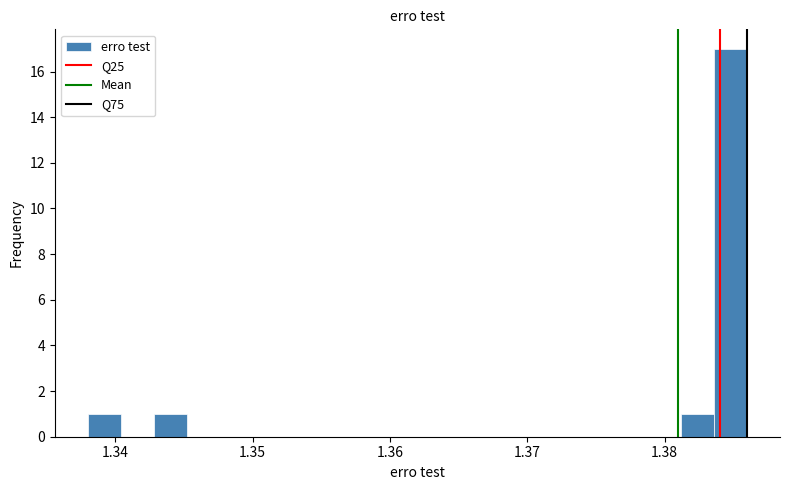

Around what value on the x-axis is the tallest bar? Give the approximate position of its centre, as read against the axis.

1.385